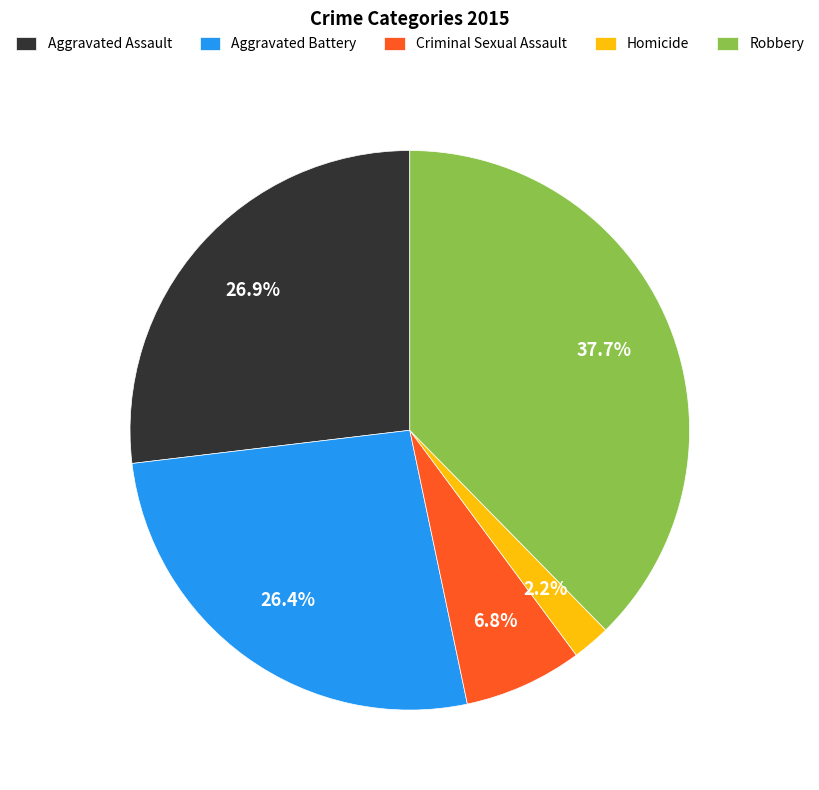

To the nearest percent, what is the difference between the largest and smallest slice percentages?

35%